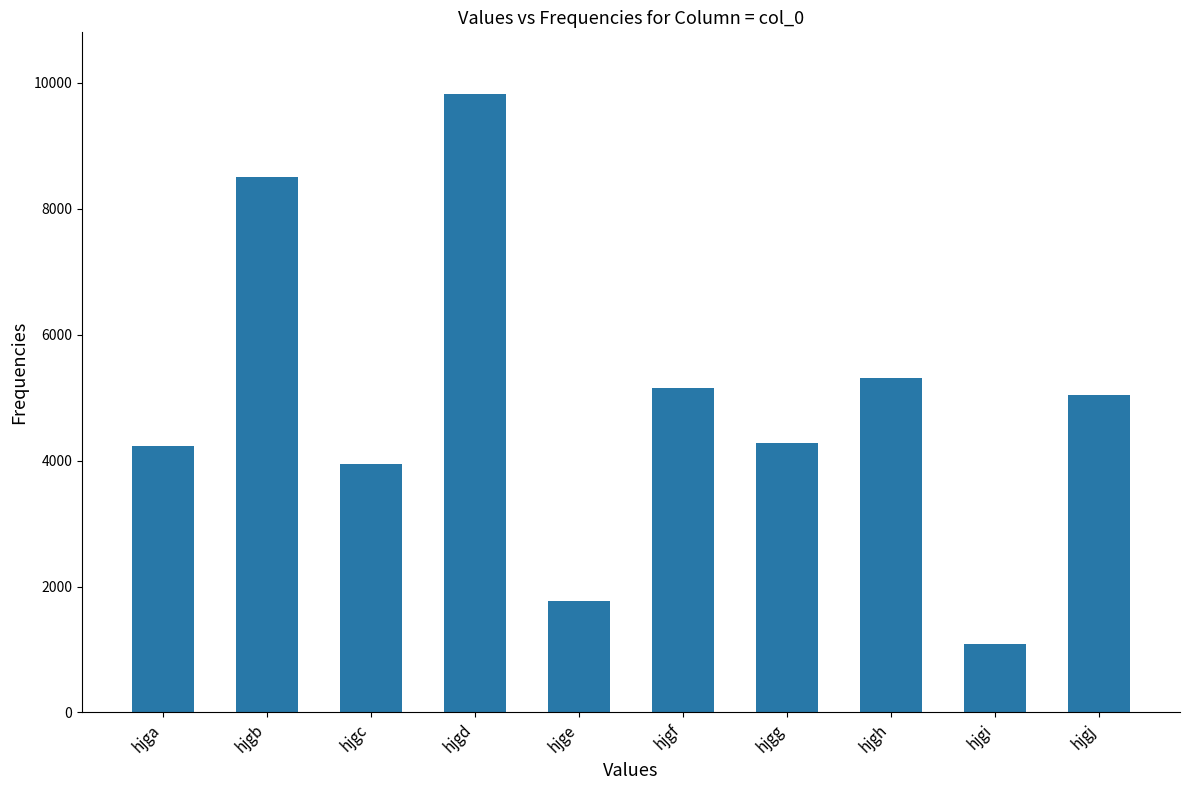

What is the difference between the maximum and minimum values?

8730